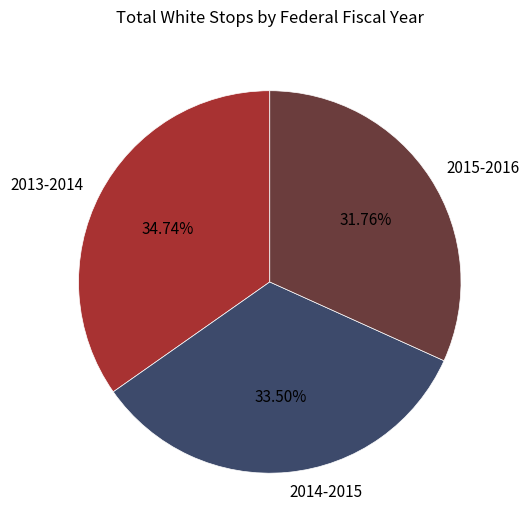

To the nearest percent, what percentage of the pie is 2015-2016?

32%